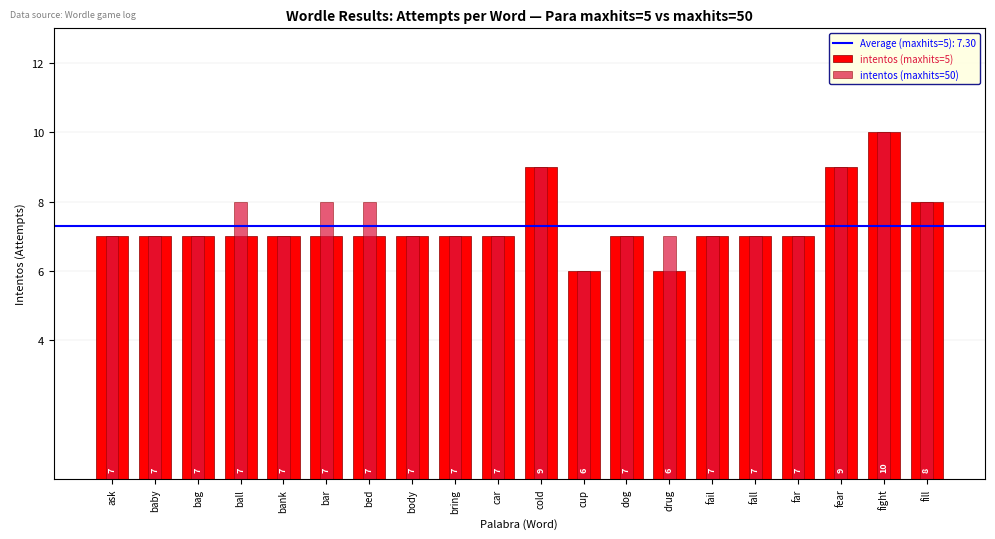

The value of intentos (maxhits=50) at ask is 7. True or false?

True